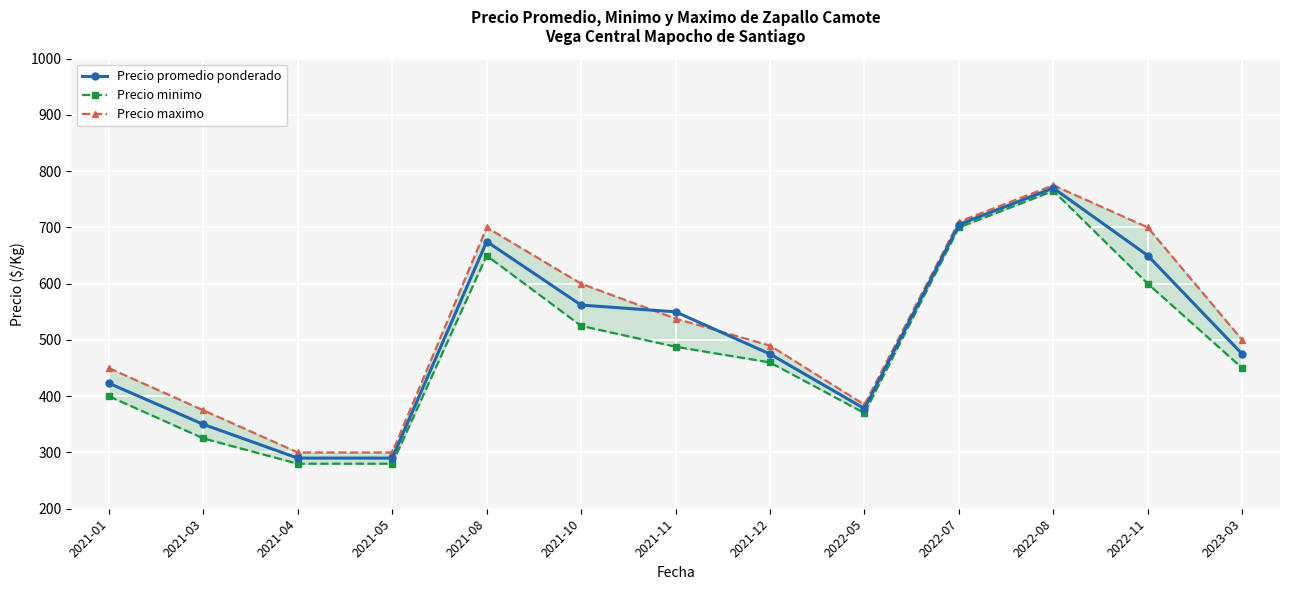

Between 2021-03 and 2023-03, which is larger?

2023-03